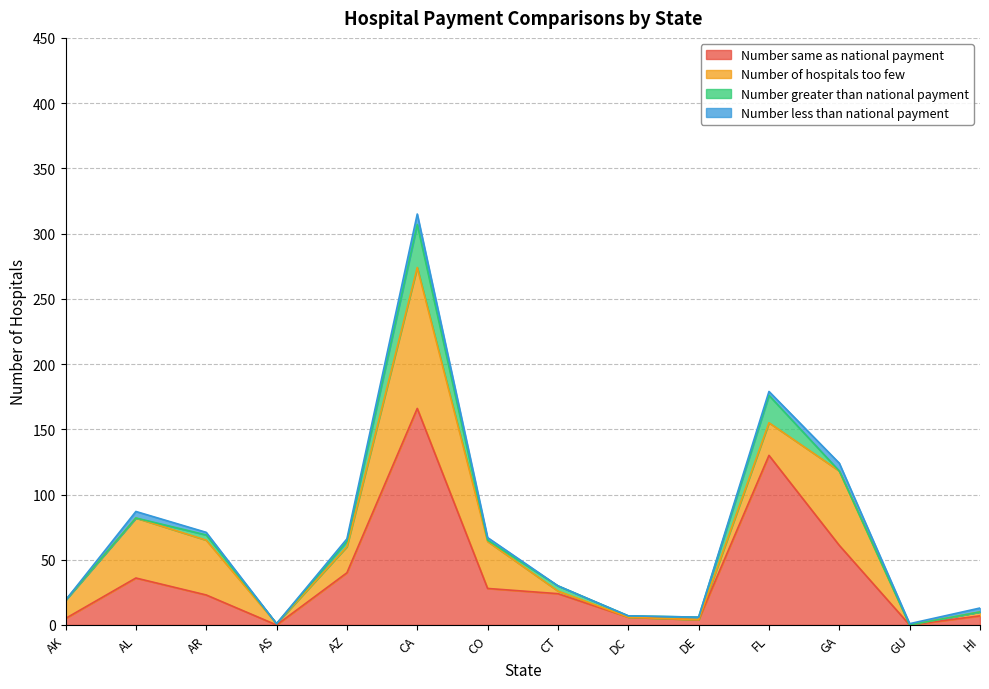

How many times do Number of hospitals too few and Number same as national payment cross each other?

3